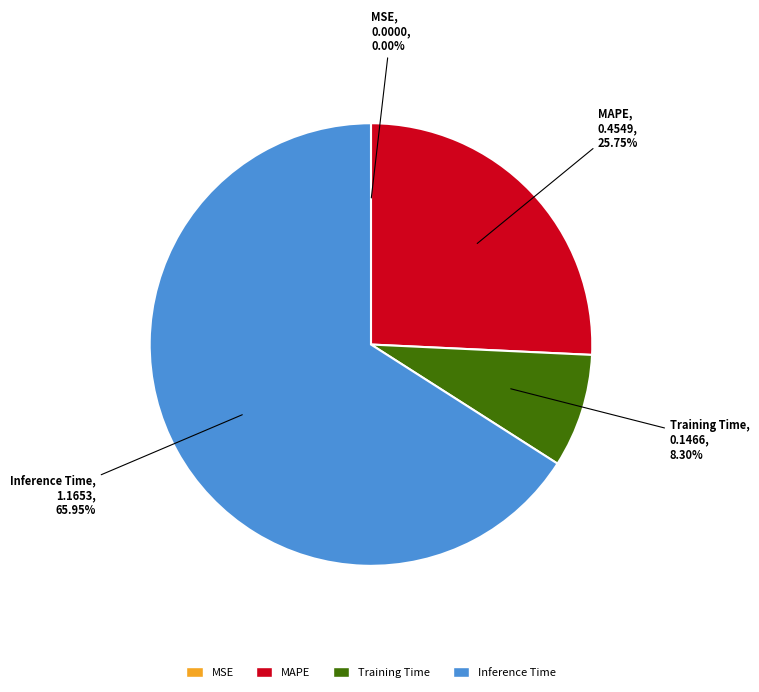

Is there a majority slice in this chart?

Yes